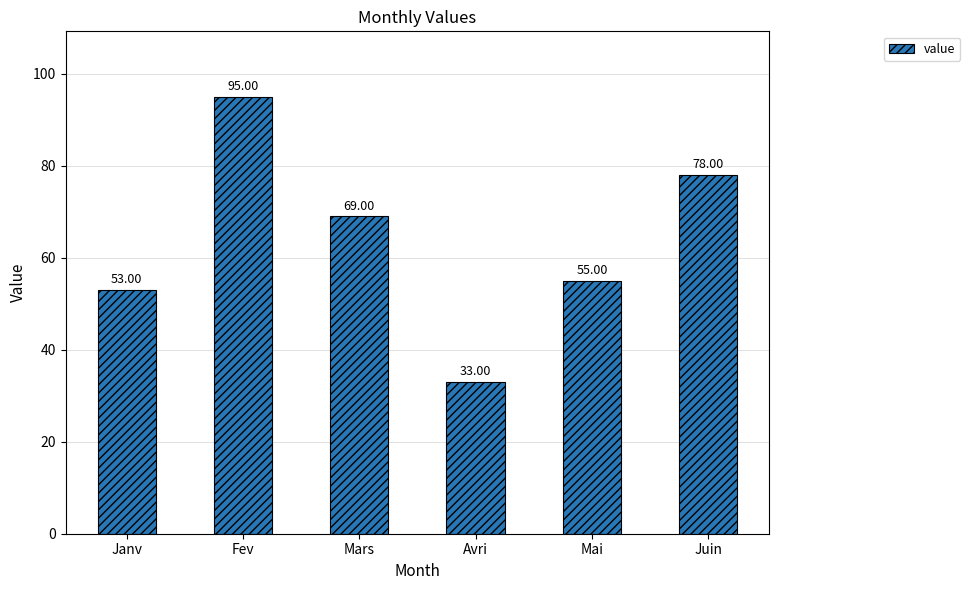

Rank the categories by value from lowest to highest.

Avri, Janv, Mai, Mars, Juin, Fev